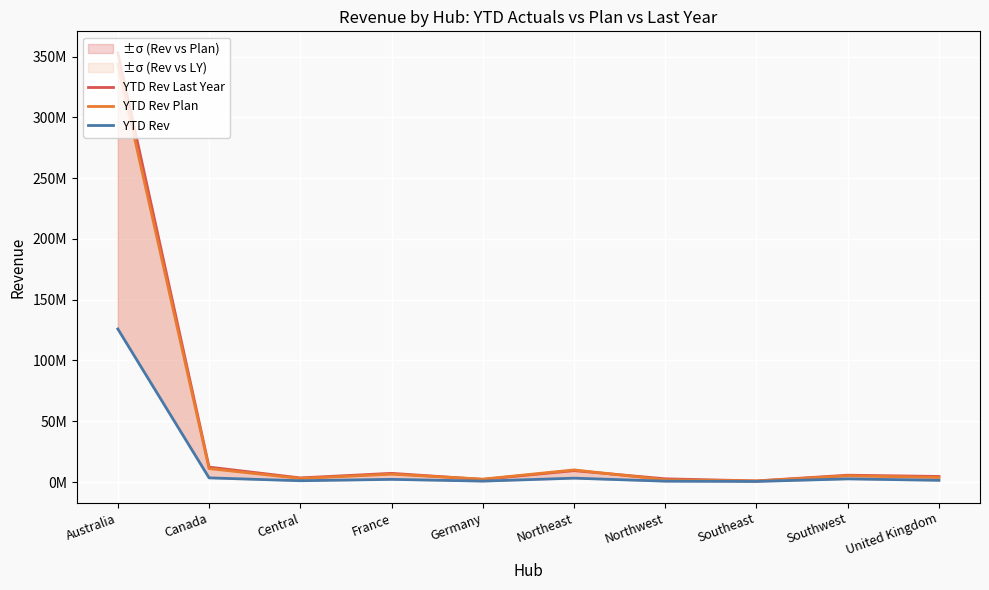

True or false: YTD Rev has more than 1 points higher than both neighbors.

True